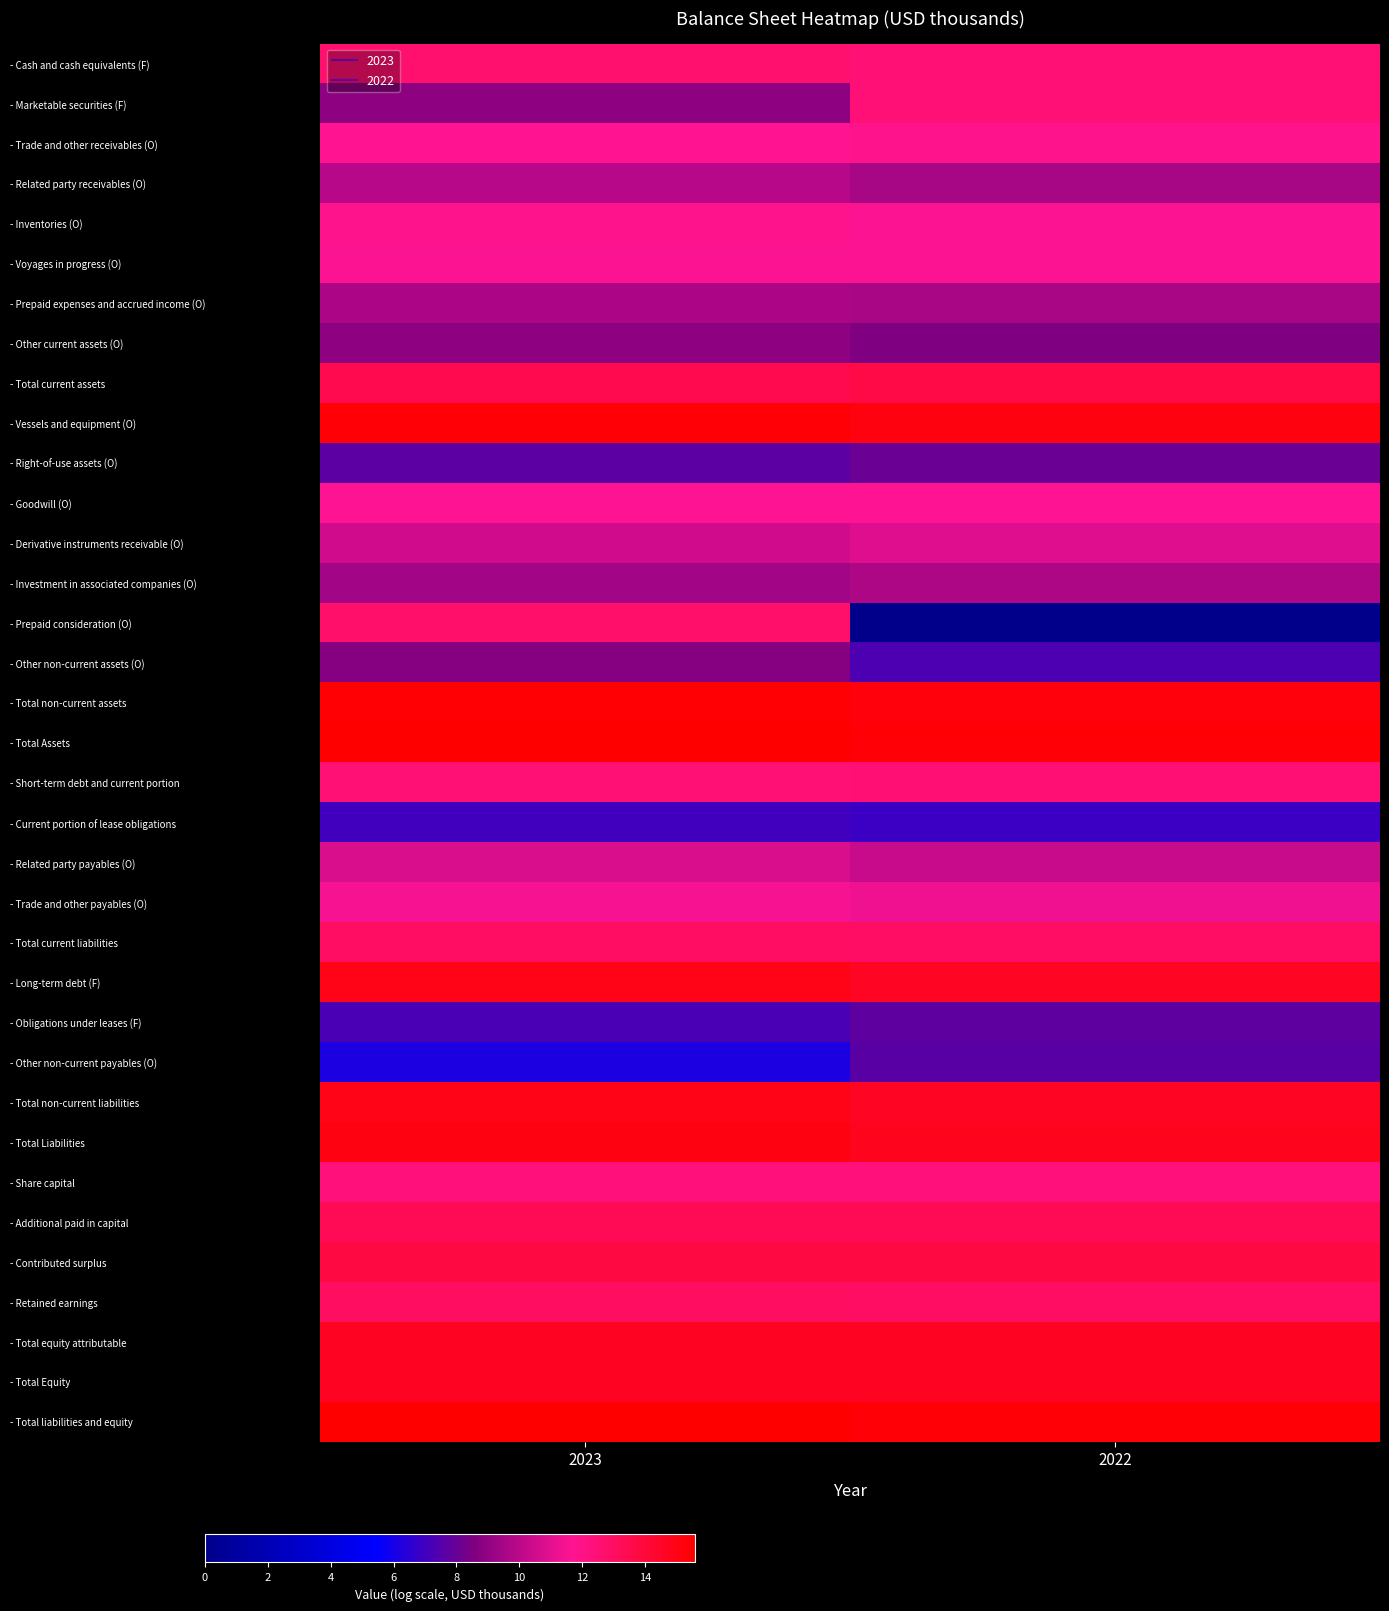

Count the number of data series in this chart.

35